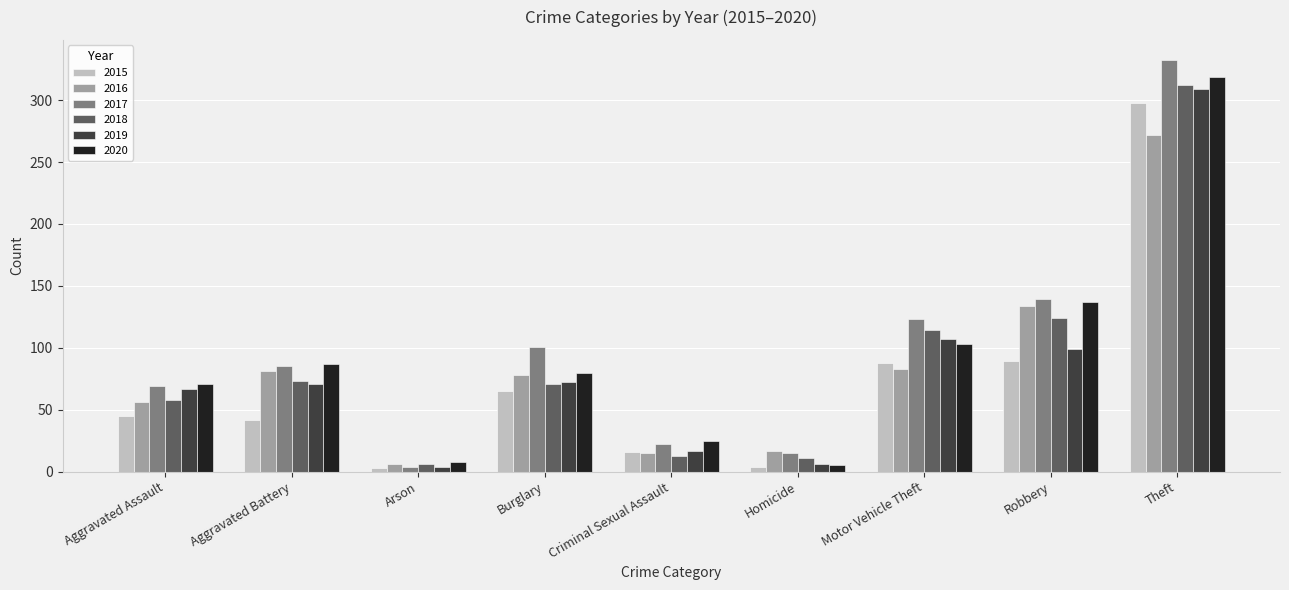

What is the sum of the 2017 values at Arson and Aggravated Battery?

89